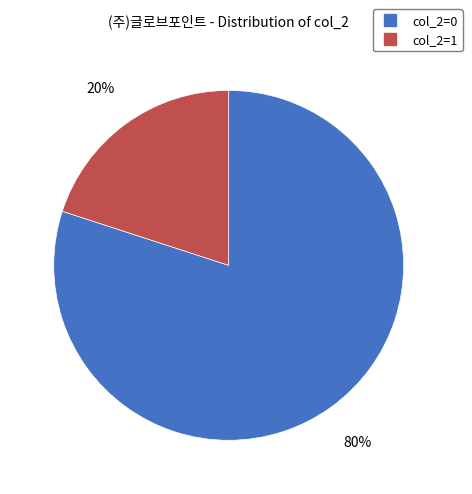

To the nearest percent, what is the difference between the largest and smallest slice percentages?

60%